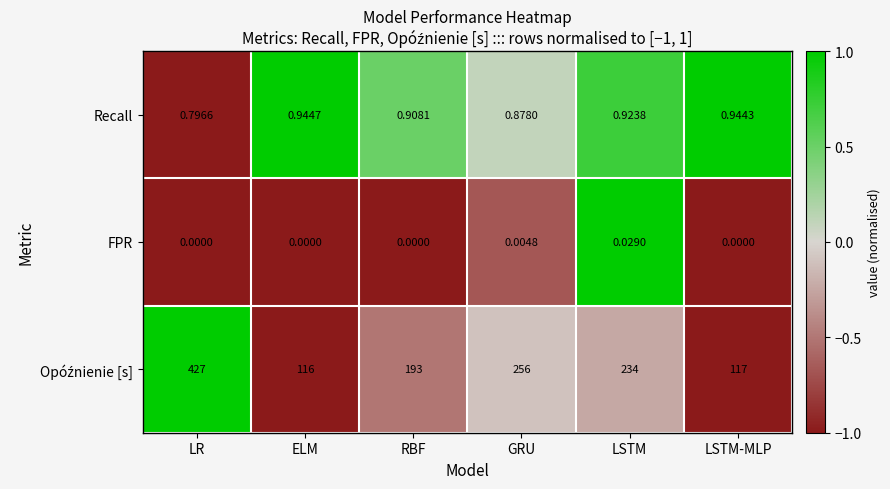

At which category is the sum across all series the highest?

LR